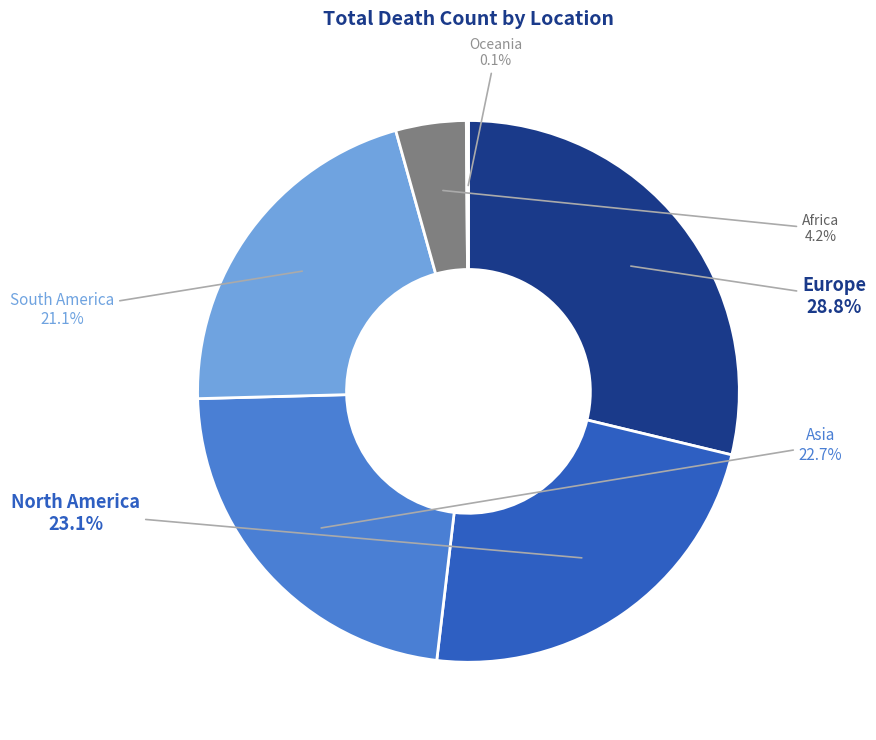

Is it true that North America is 23% of the pie?

True